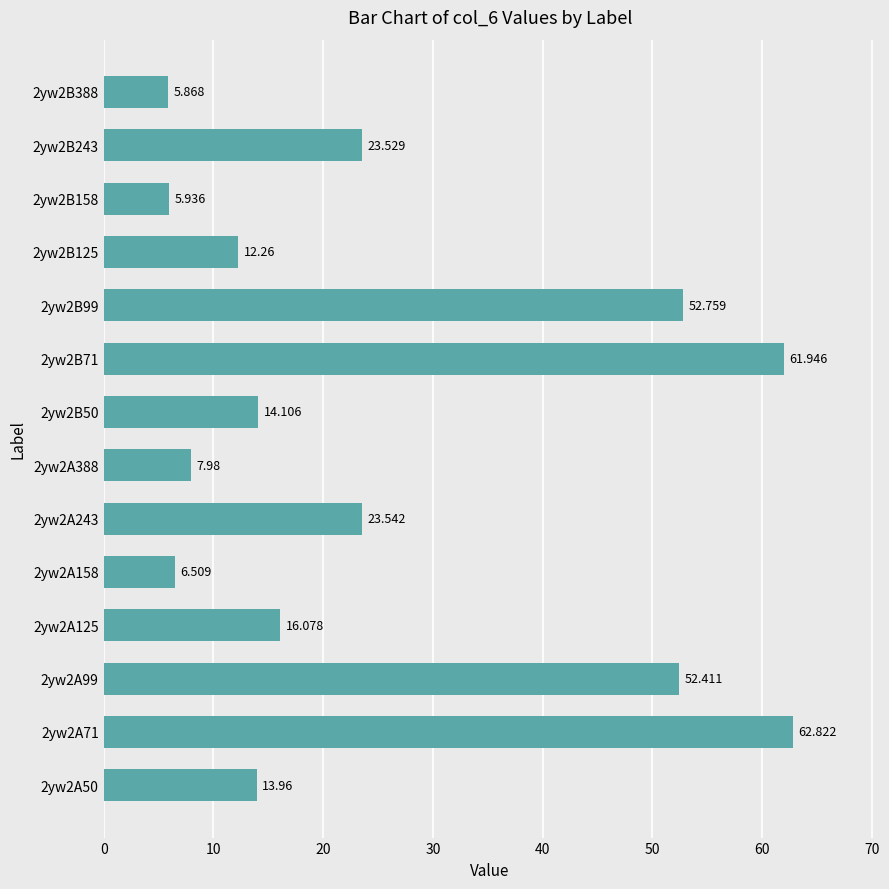

Count the number of categories in the chart.

14